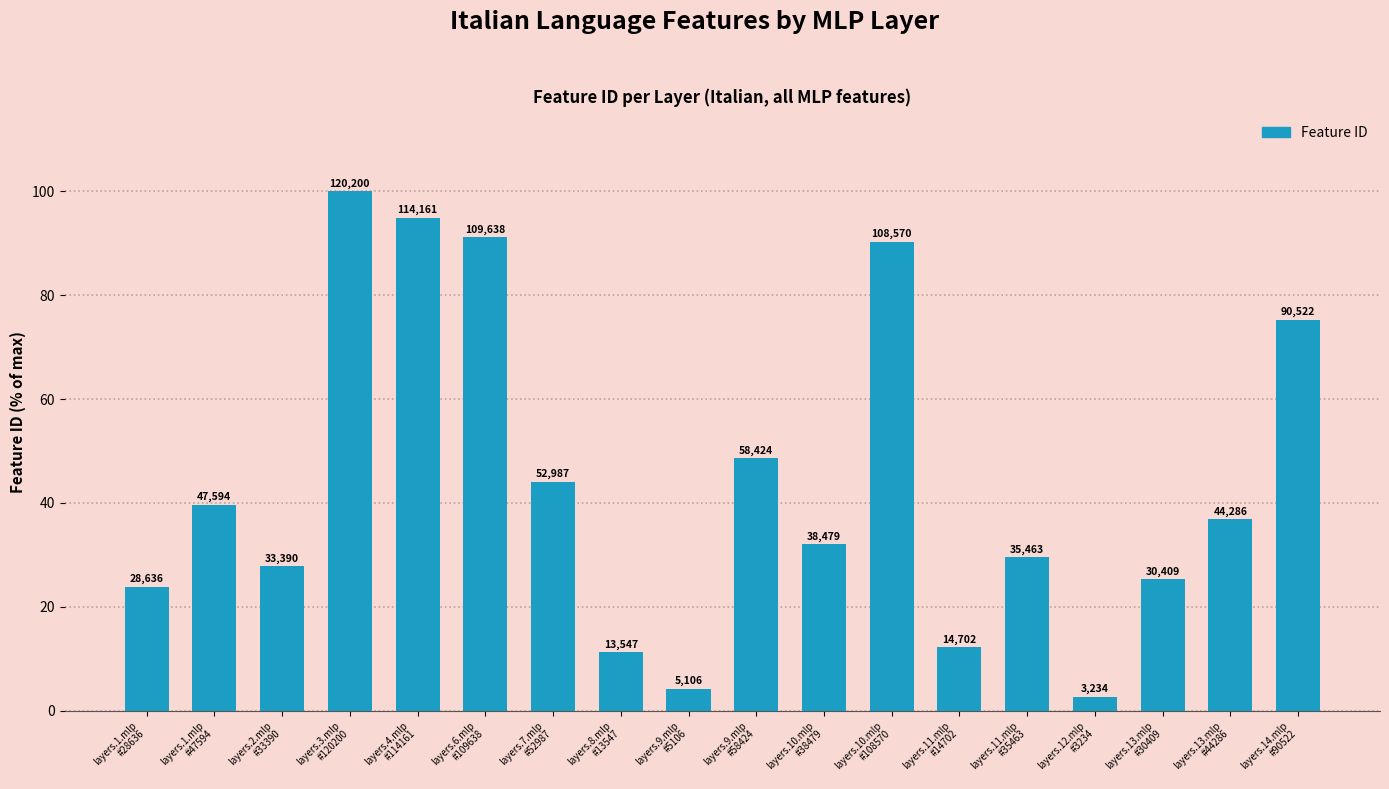

What is the label of the 17th bar from the left?

layers.13.mlp
#44286